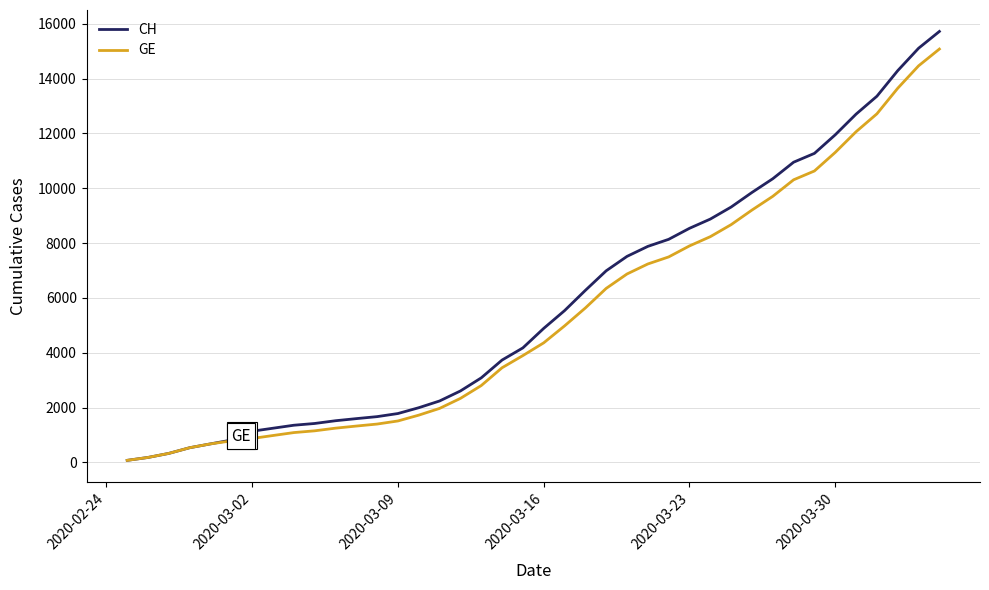

What is the highest value of the CH series?

15719